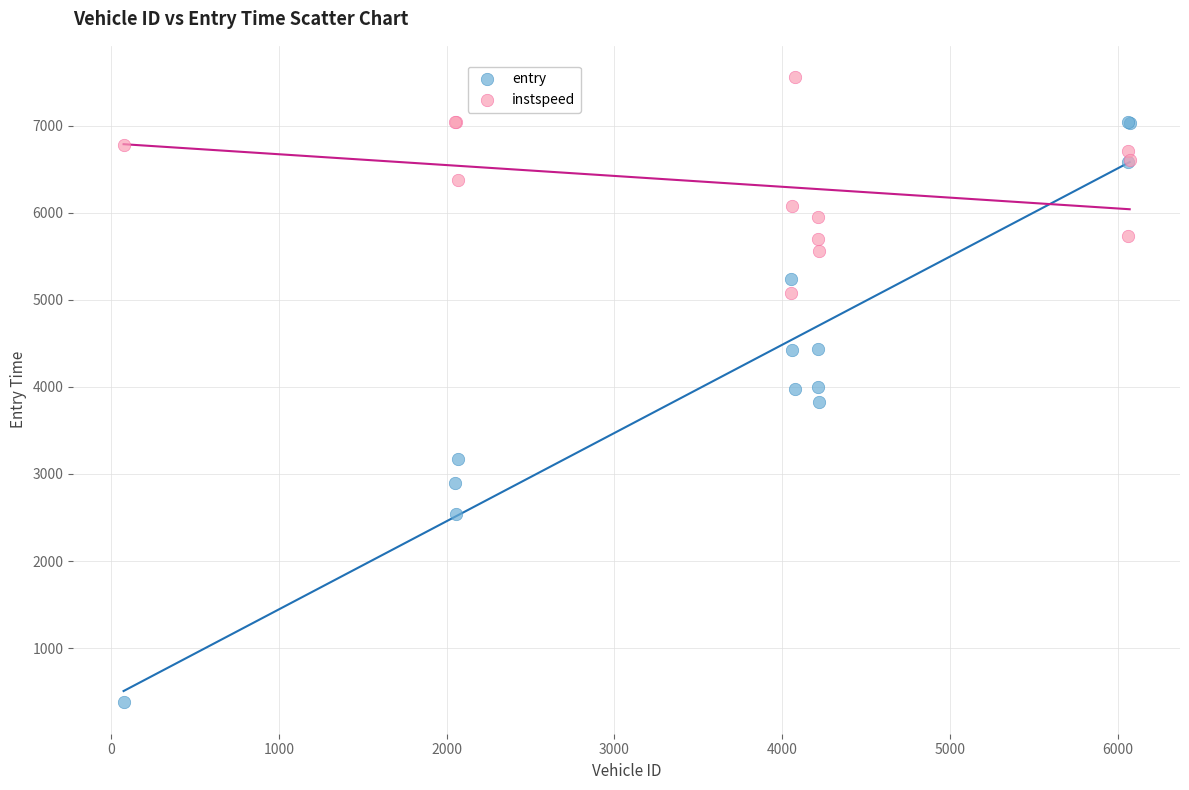

Which series reaches the maximum Y coordinate?

instspeed